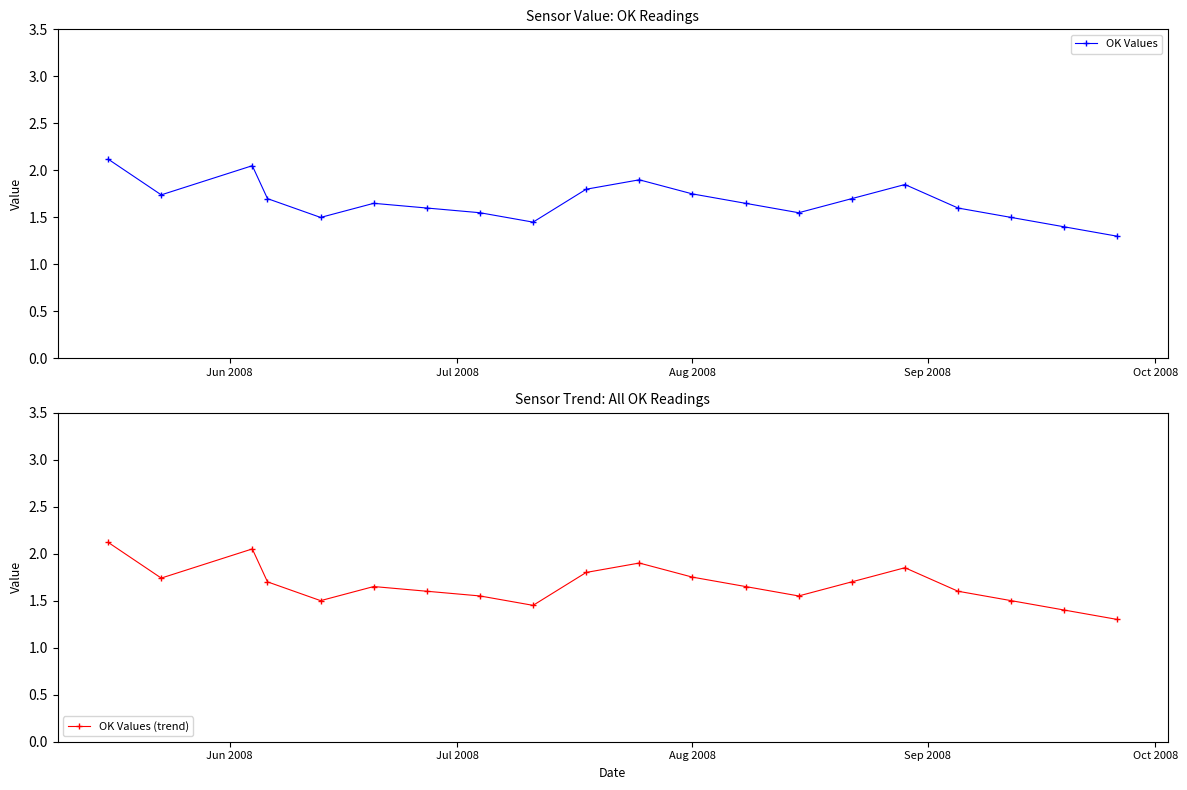

What is the minimum value shown in the chart?

1.3